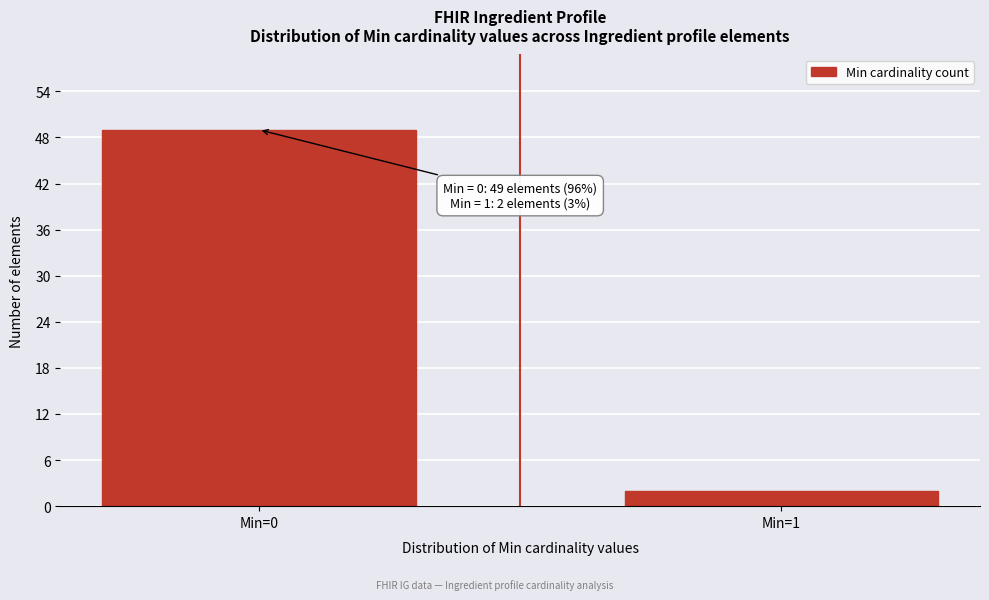

Reading left to right, list all the values displayed in this chart.

Min=0=49	Min=1=2